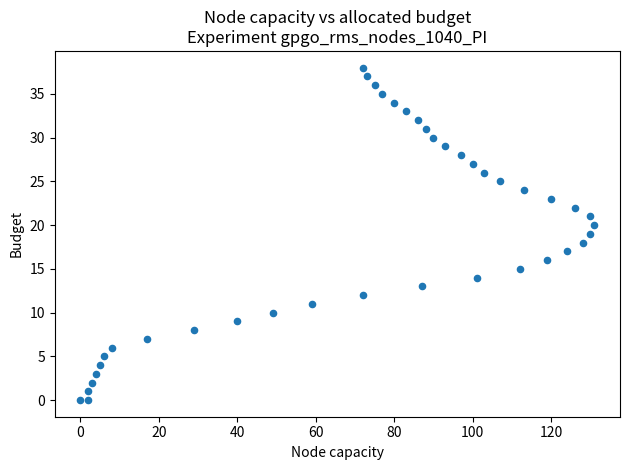

What is the range of Y values (max minus min)?

38